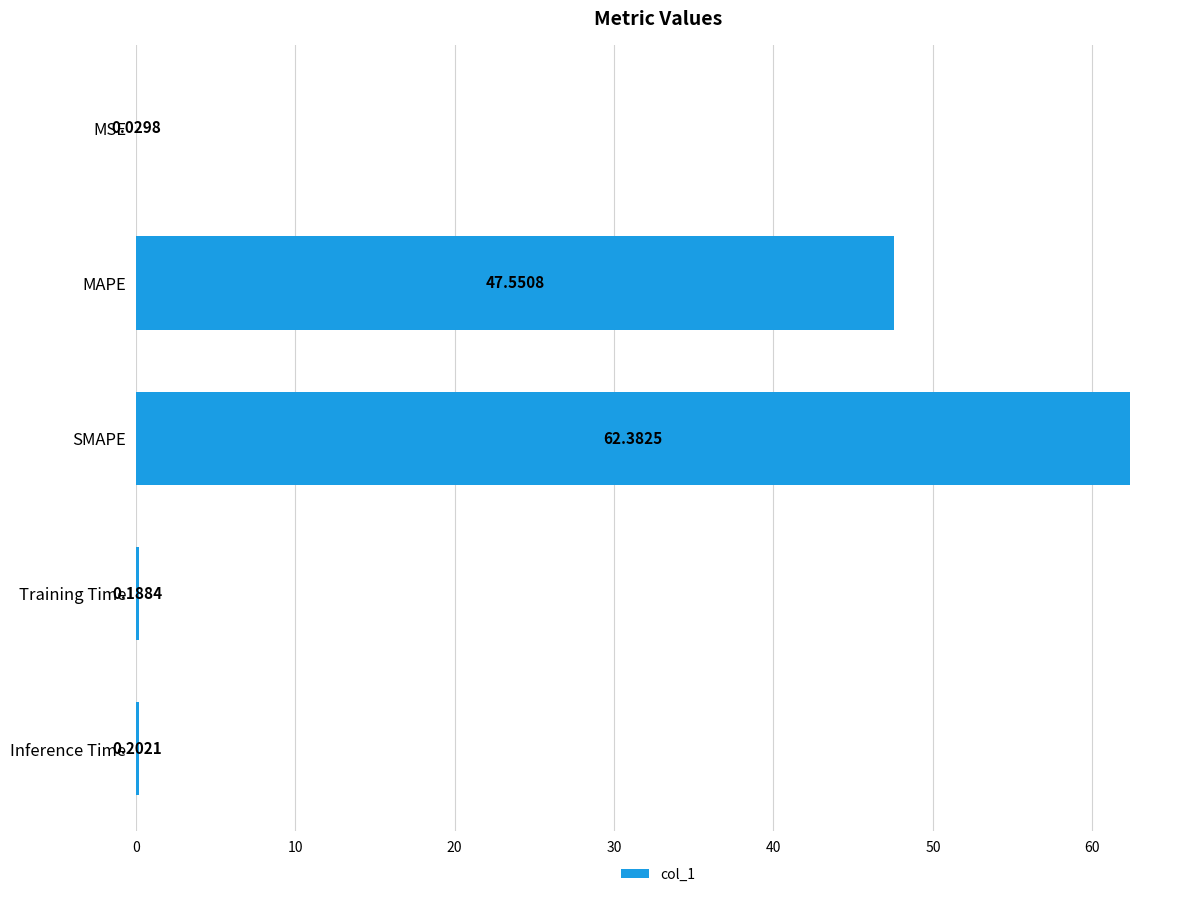

What is the change in value from SMAPE to Training Time?

-62.2